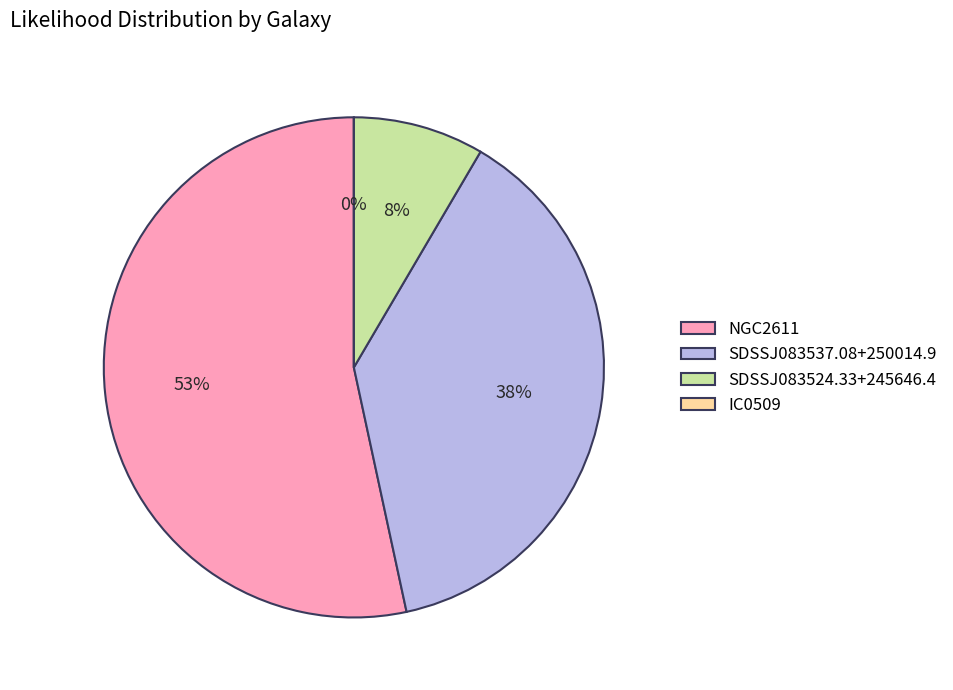

True or false: SDSSJ083524.33+245646.4 accounts for 8% of the total.

True